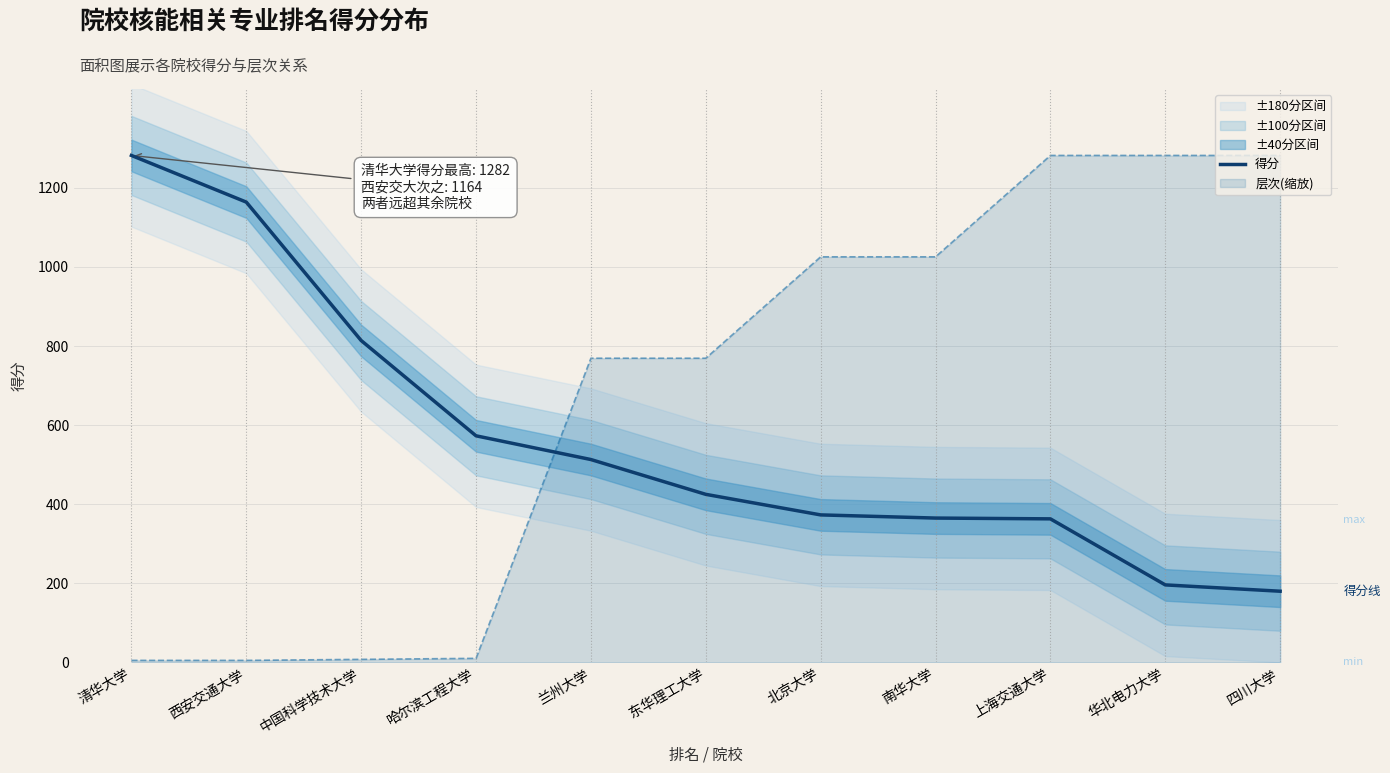

True or false: the data shows 425 at 东华理工大学.

True